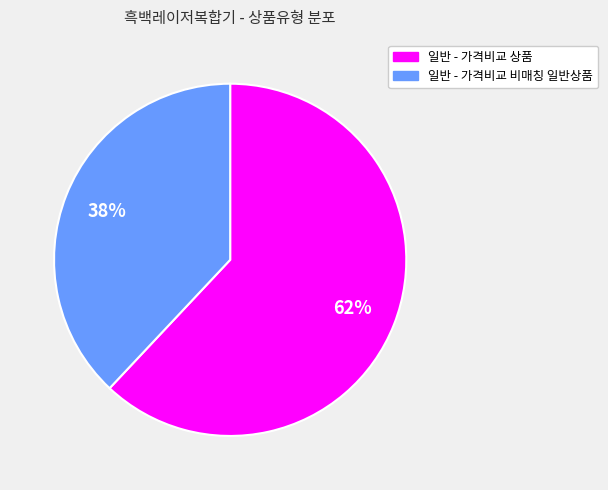

Does 일반 - 가격비교 비매칭 일반상품 account for over 50% of the chart?

No